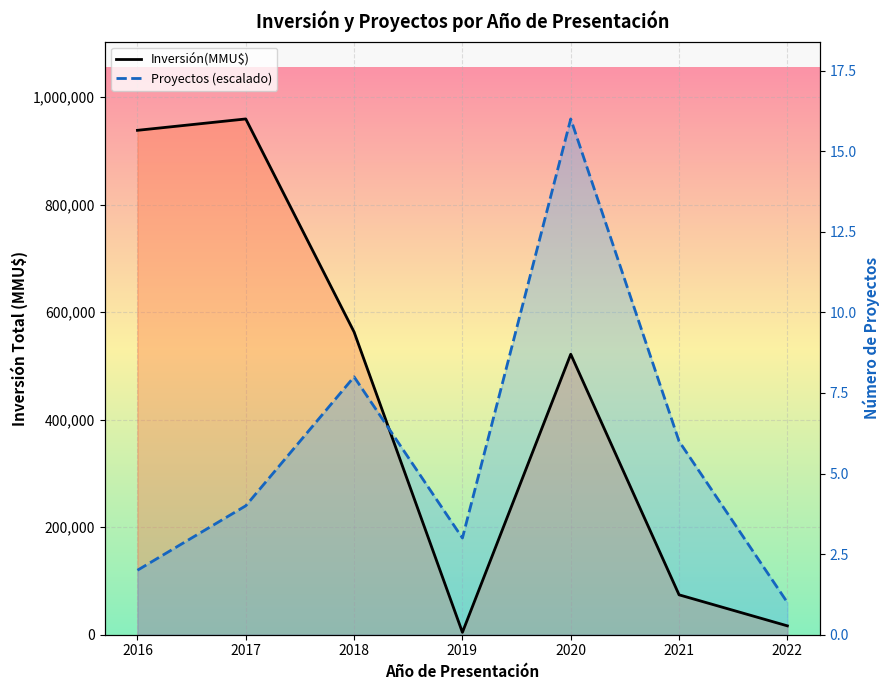

Where is Inversión(MMU$) nearest to the value 481800?

2020